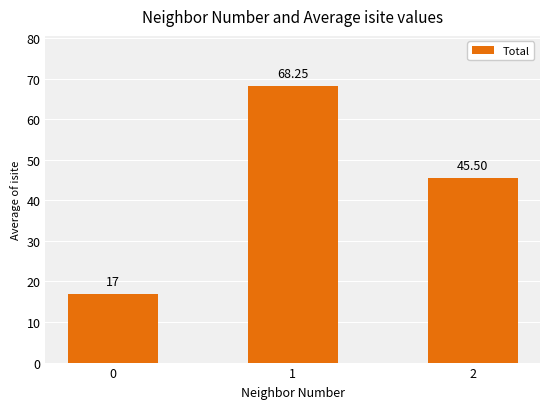

Approximately how many times larger is the value at 2 compared to 0?

2.7